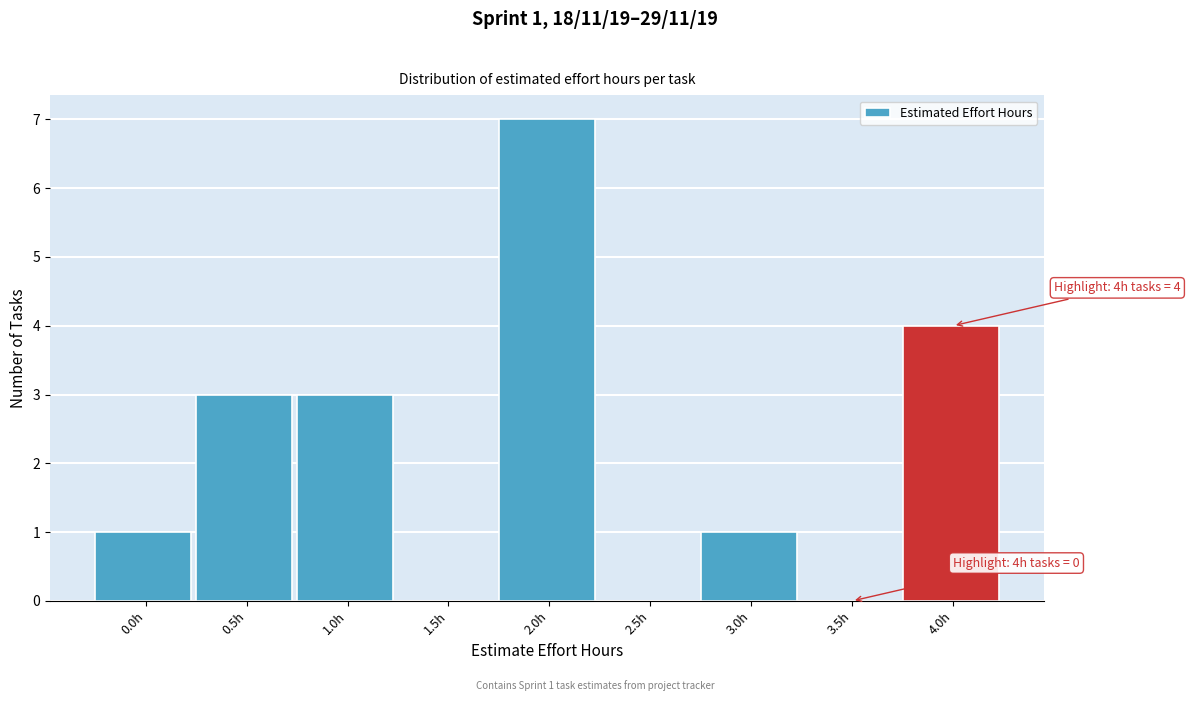

Reading left to right, what are all the values shown in this chart?

0.0h=1	0.5h=3	1.0h=3	1.5h=0	2.0h=7	2.5h=0	3.0h=1	3.5h=0	4.0h=4